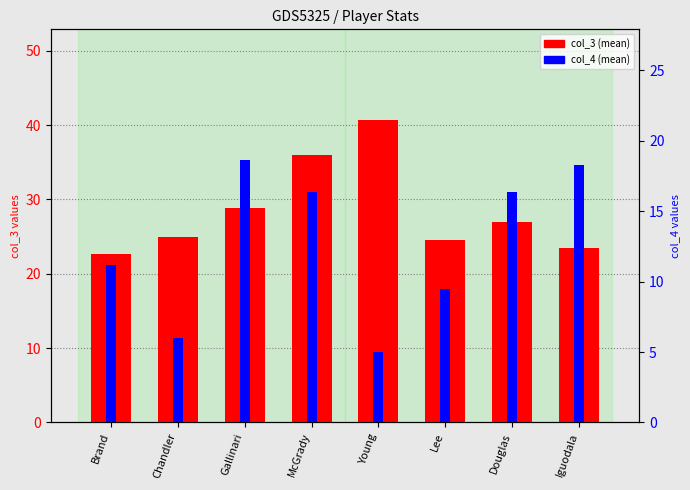

True or false: col_3 (mean) has a value of 37.1 at Iguodala.

False